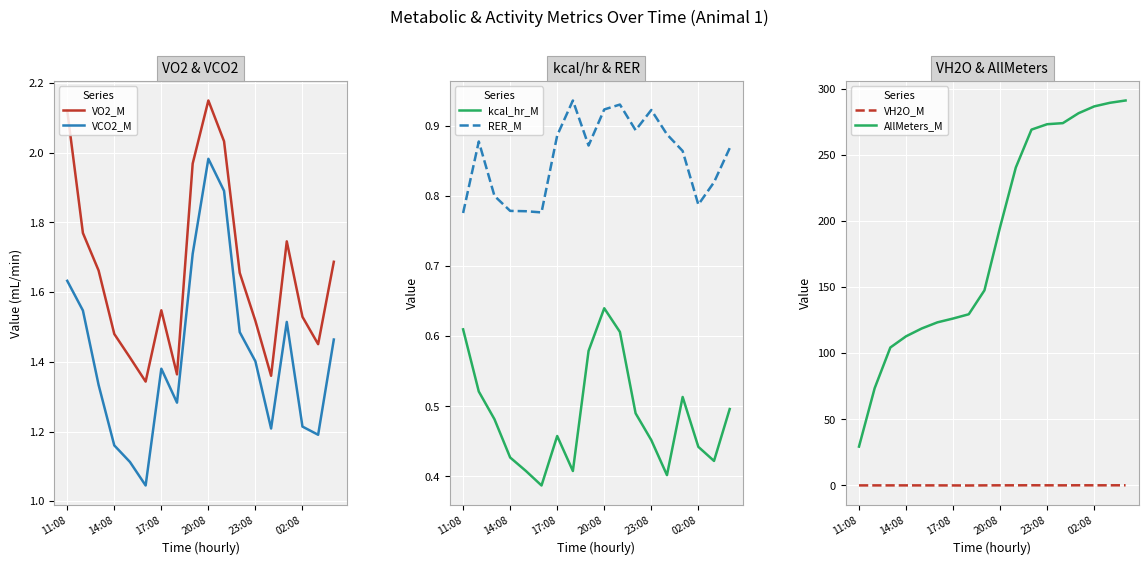

The VO2_M series shows 3.1 at 11:08. True or false?

False